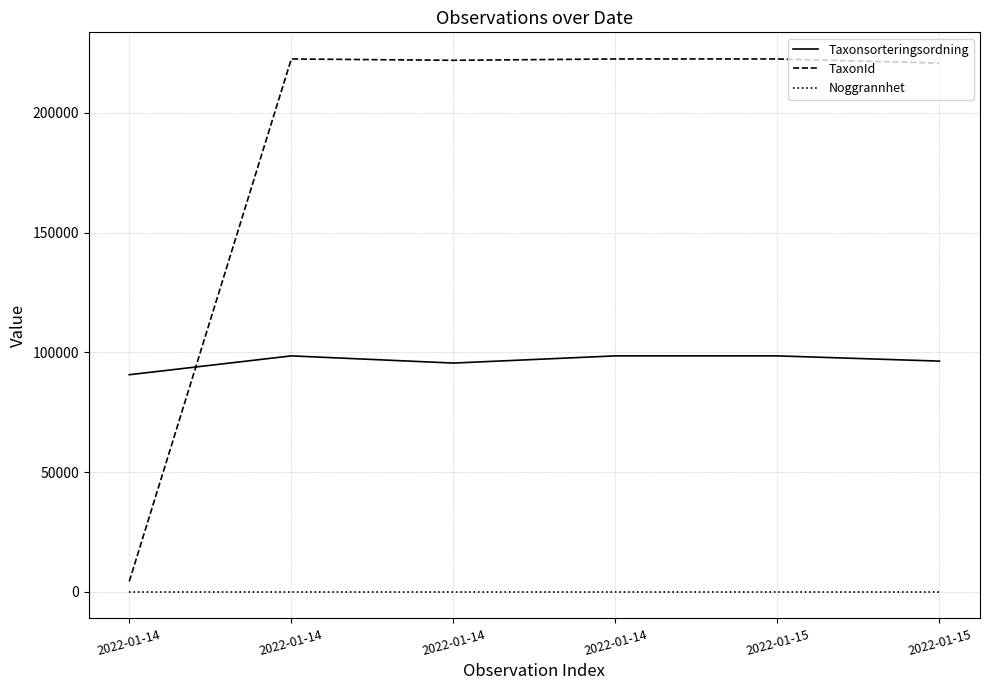

What are all the series names shown in the legend?

Taxonsorteringsordning, TaxonId, Noggrannhet